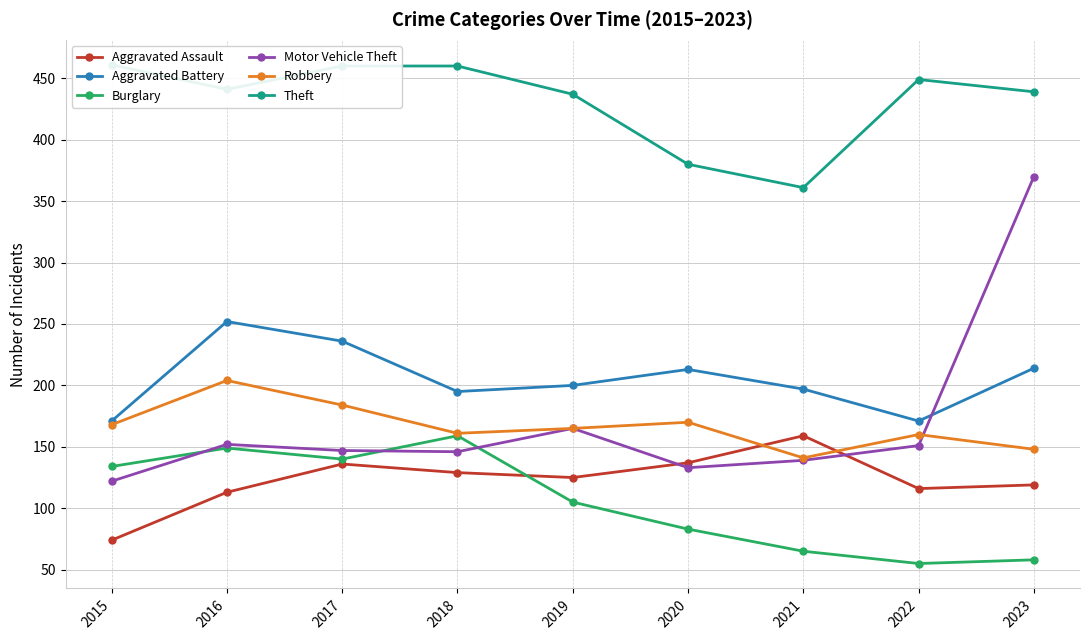

Reading left to right, extract all data points from this chart.

Aggravated Assault: 2015=74	2016=113	2017=136	2018=129	2019=125	2020=137	2021=159	2022=116	2023=119
Aggravated Battery: 2015=171	2016=252	2017=236	2018=195	2019=200	2020=213	2021=197	2022=171	2023=214
Burglary: 2015=134	2016=149	2017=140	2018=159	2019=105	2020=83	2021=65	2022=55	2023=58
Motor Vehicle Theft: 2015=122	2016=152	2017=147	2018=146	2019=165	2020=133	2021=139	2022=151	2023=370
Robbery: 2015=168	2016=204	2017=184	2018=161	2019=165	2020=170	2021=141	2022=160	2023=148
Theft: 2015=461	2016=441	2017=460	2018=460	2019=437	2020=380	2021=361	2022=449	2023=439